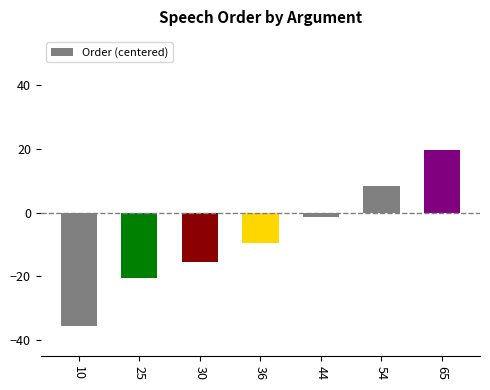

Where does the data first go above -9?

44